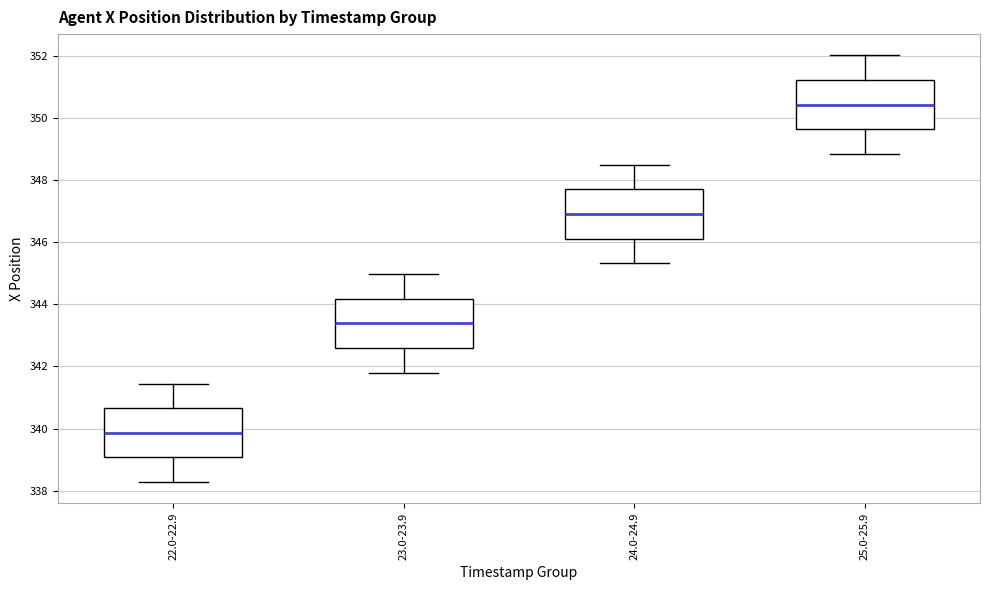

Where is the upper edge of the box for 24.0-24.9 on the y-axis? The values are not printed on the chart, so give them approximately, as read against the axis.

347.6